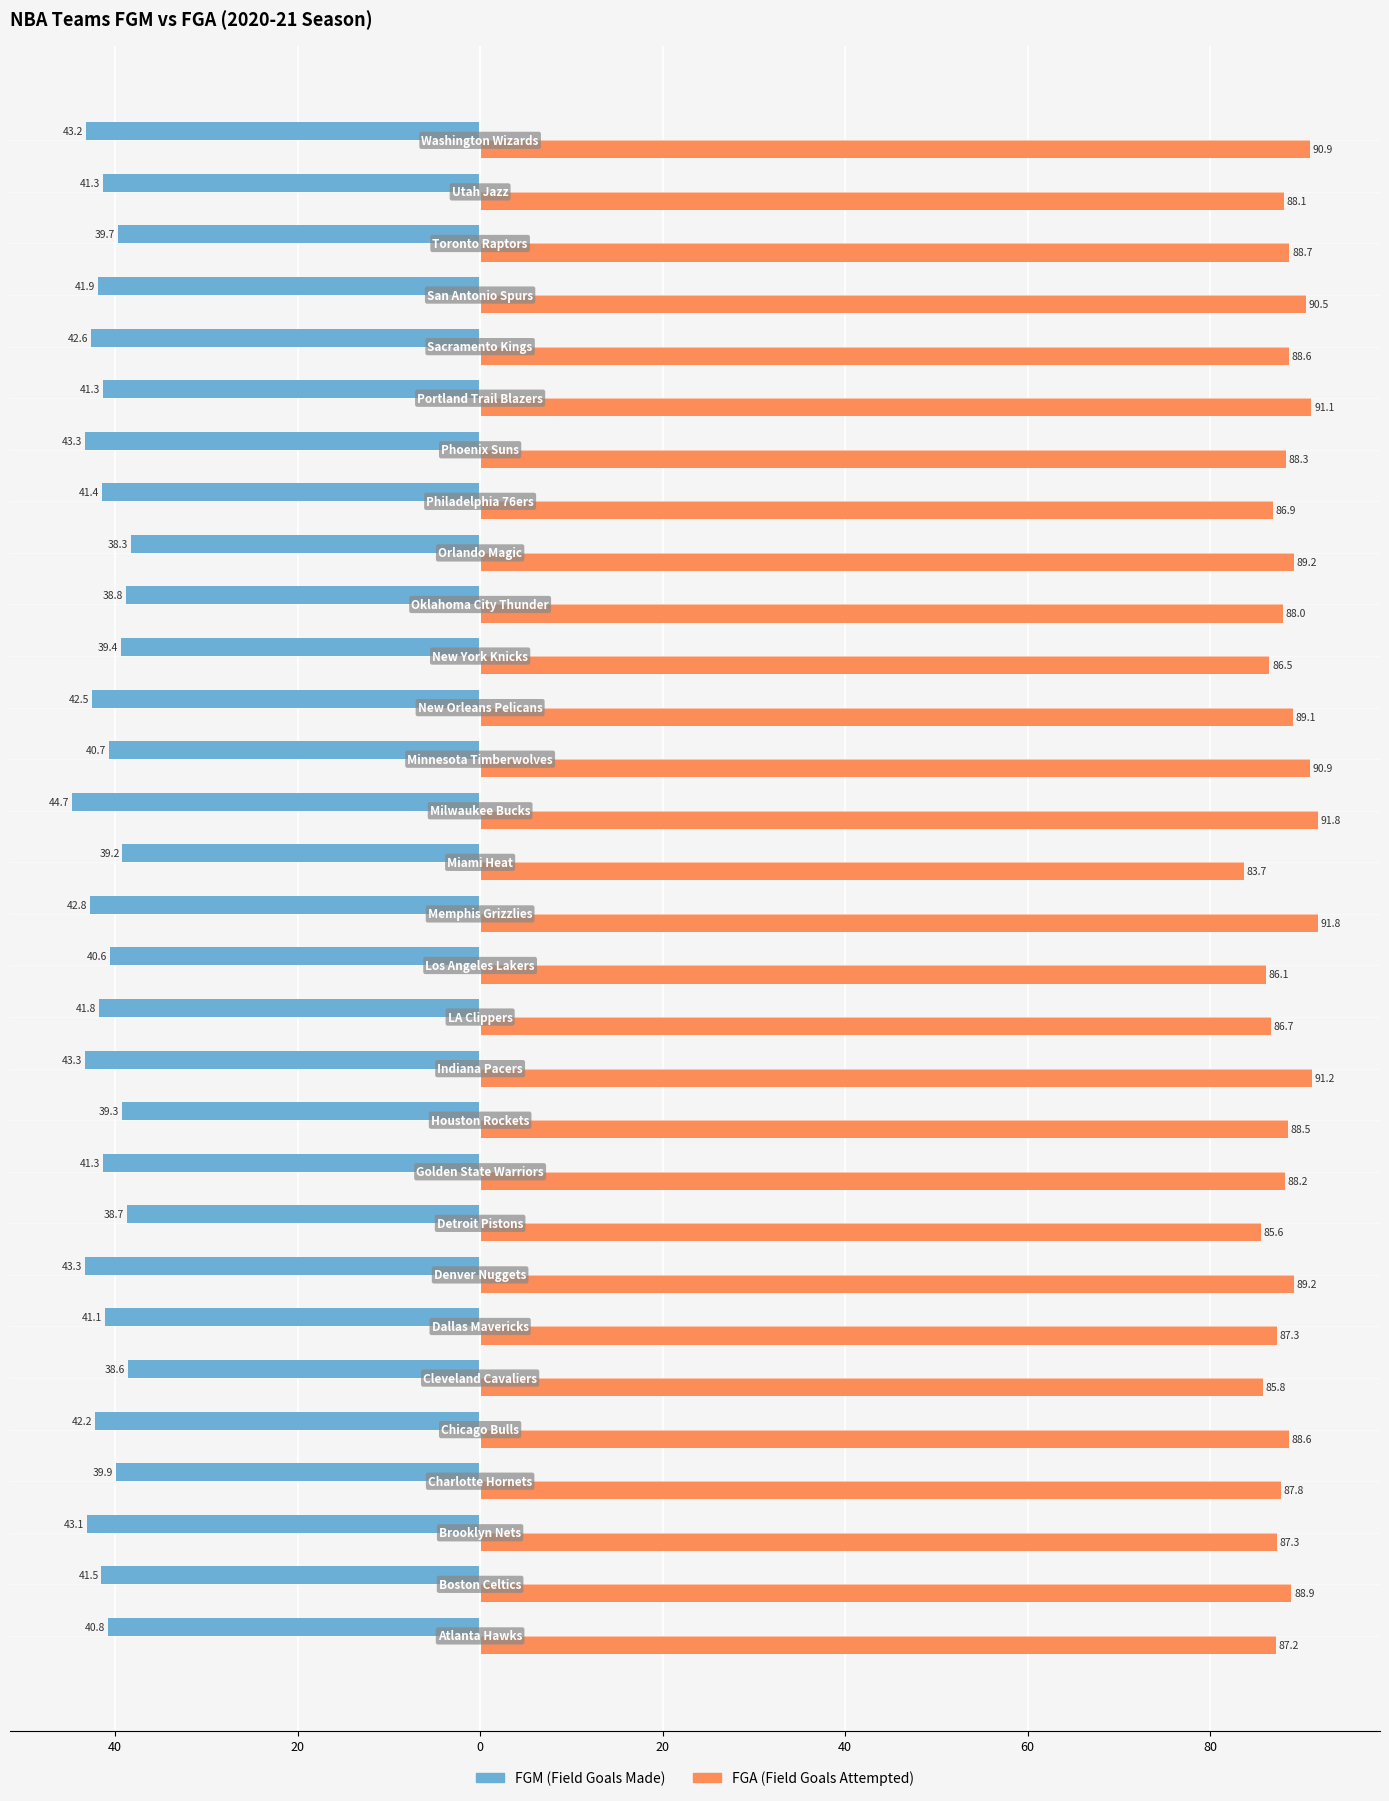

Count the number of data series in this chart.

2